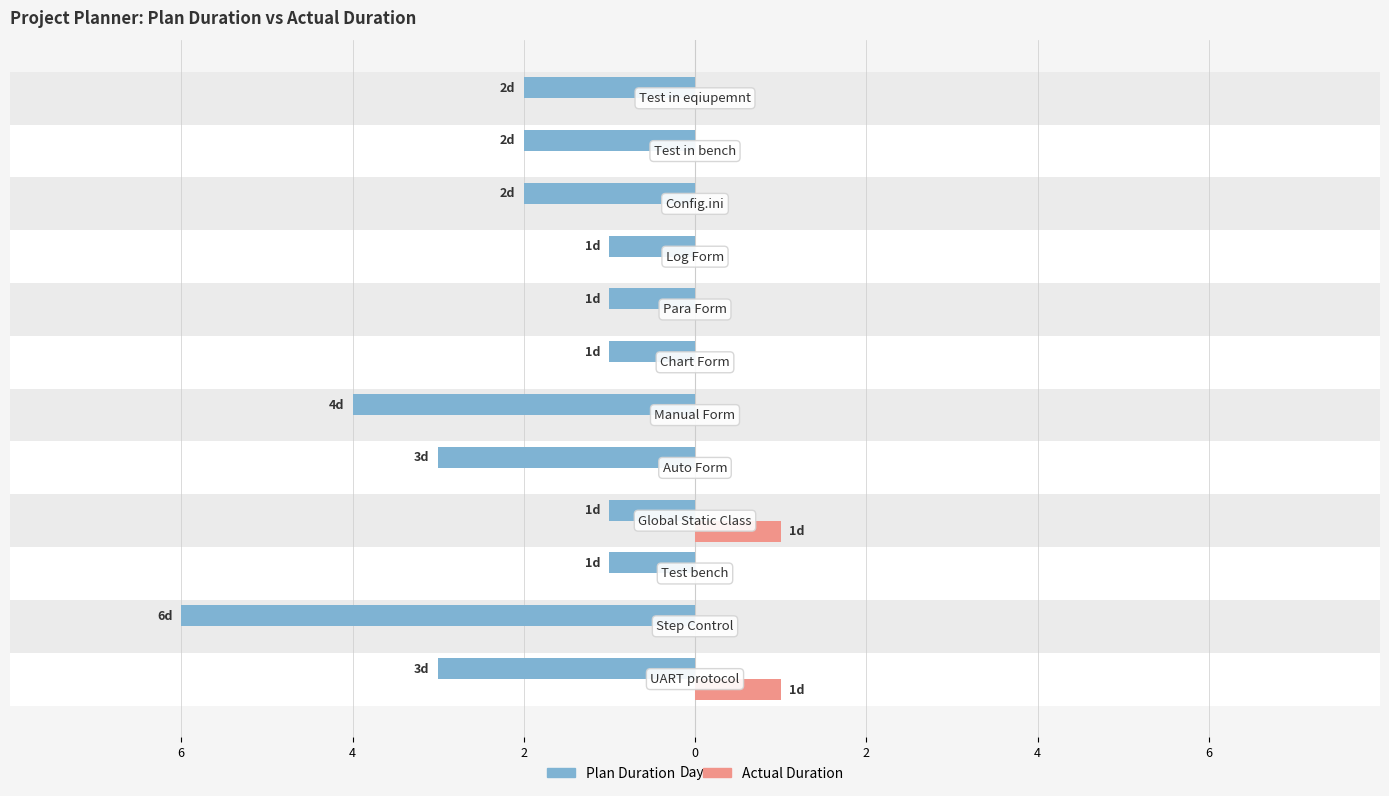

What is the difference between the maximum and minimum values in the Actual Duration series?

1